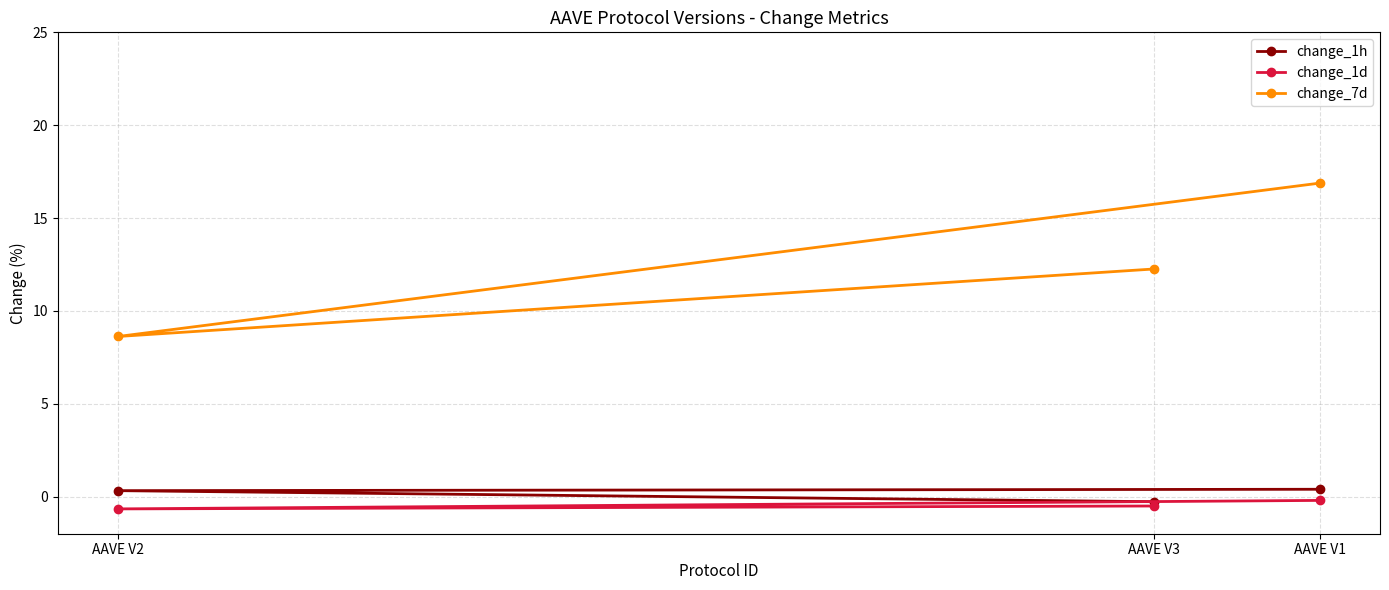

Is it true that change_1d equals -0.3 at AAVE V2?

False